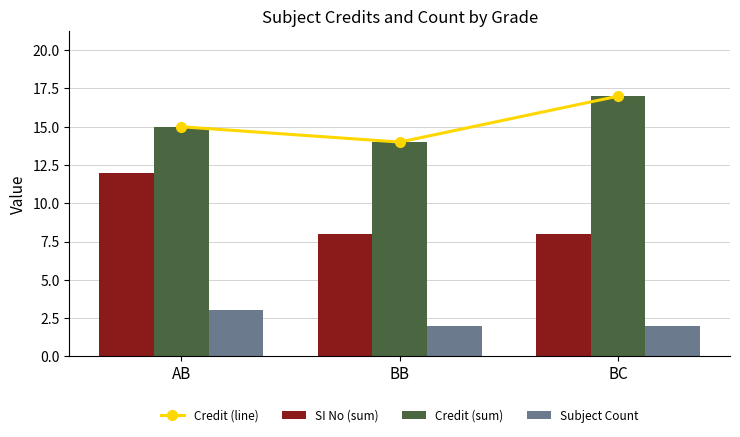

What is the lowest value of the SI No (sum) series?

8